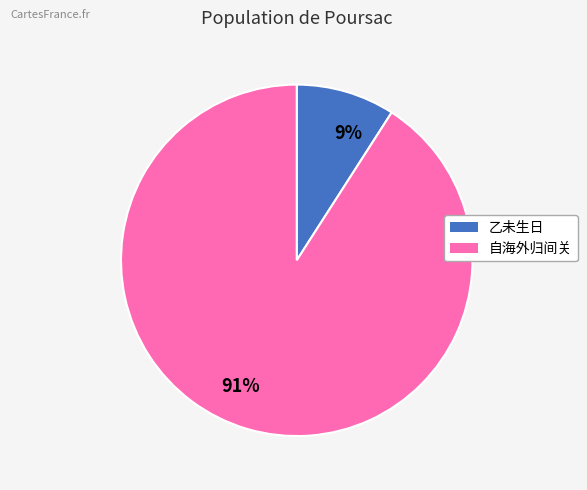

To the nearest percent, what portion does 9% represent?

9%